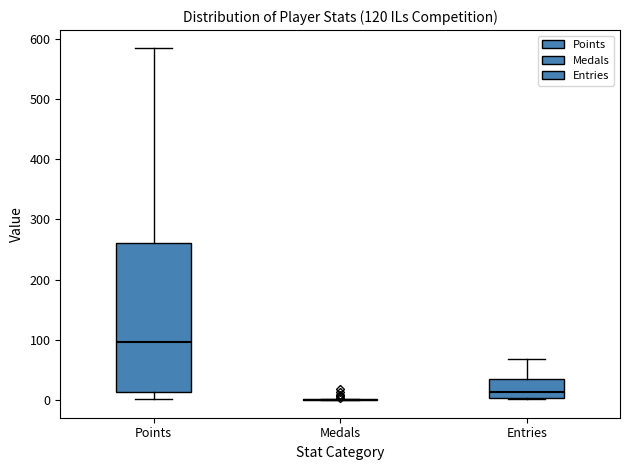

Where does the lower whisker of the box for Points end on the y-axis? The values are not printed on the chart, so give them approximately, as read against the axis.

0